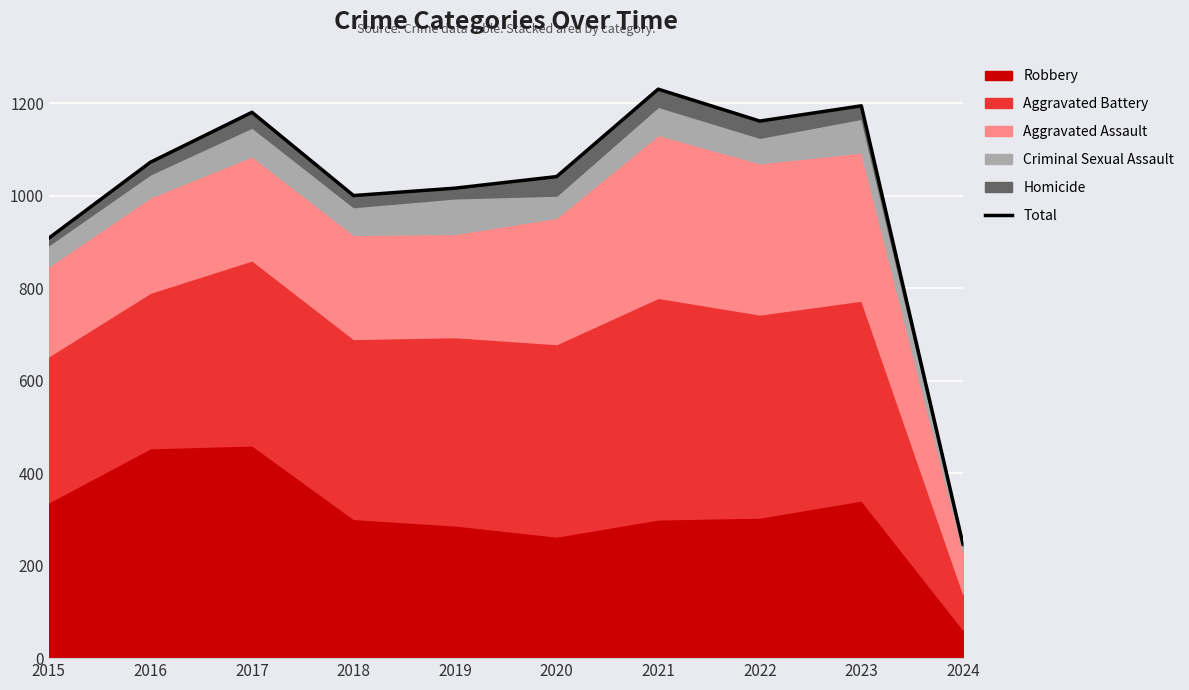

What is the change in value from 2017 to 2021?

+50